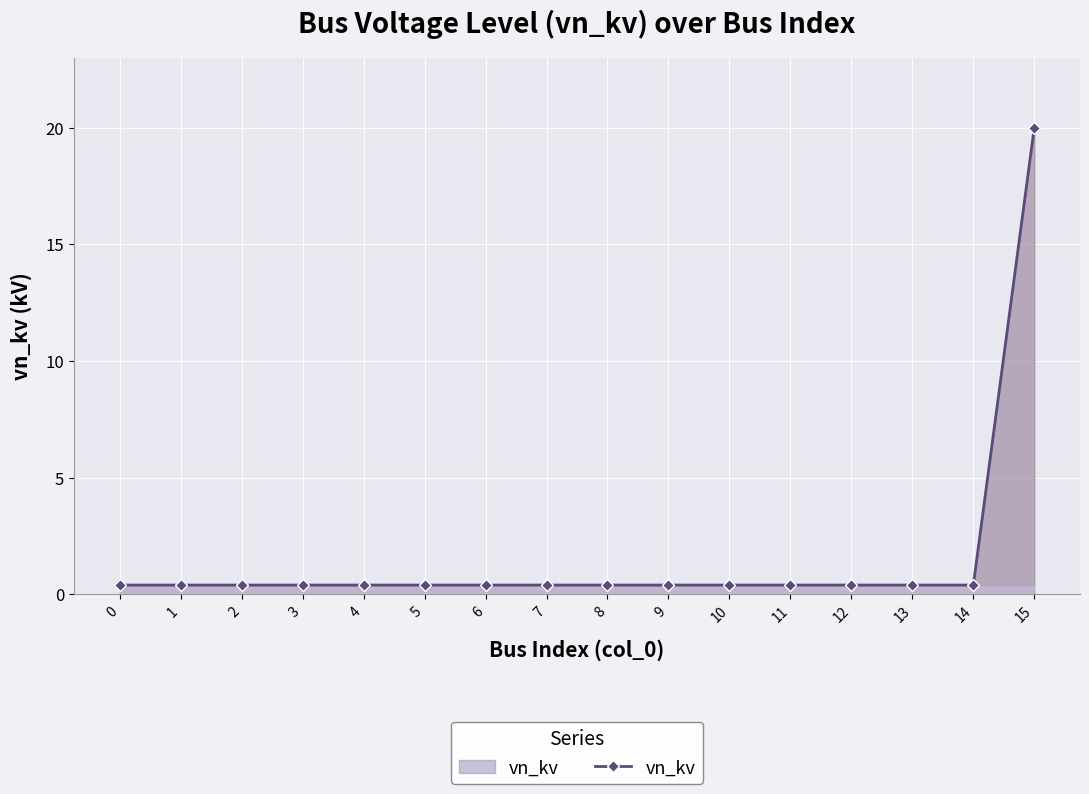

What is the maximum value shown in the chart?

20.0